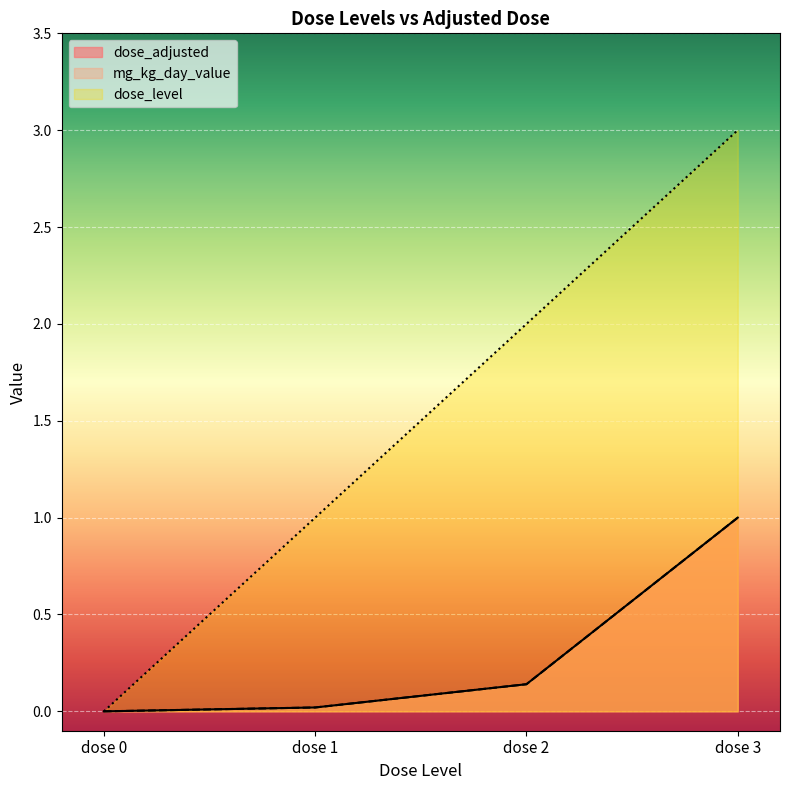

Which has a higher value, dose 1 or dose 2?

dose 2